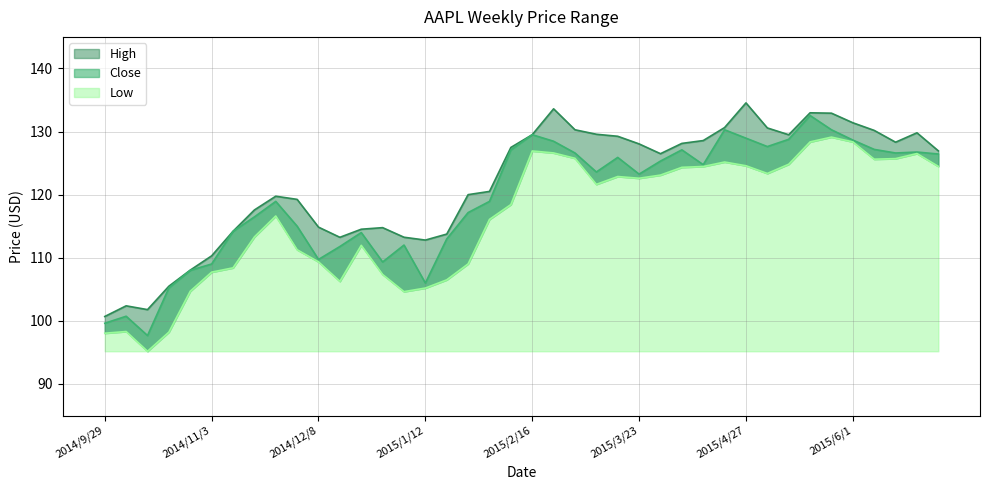

True or false: High and Low cross at least once.

False